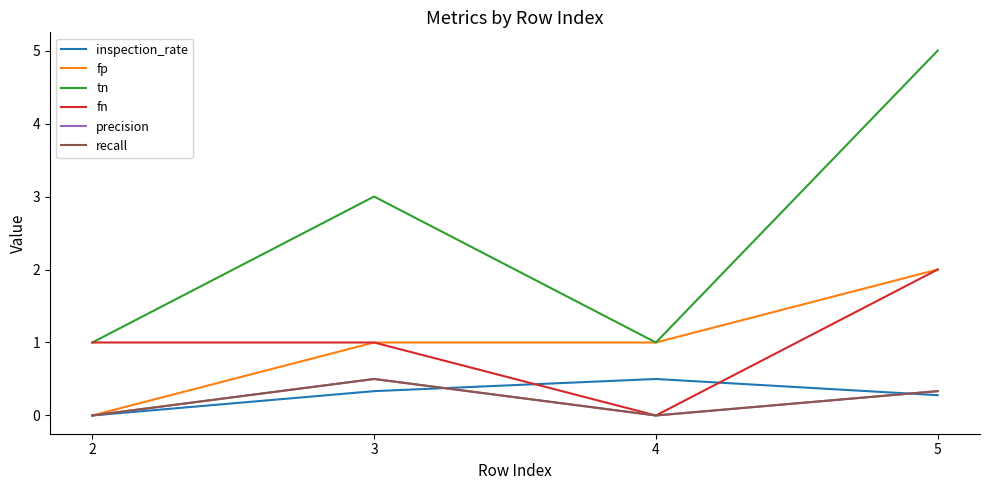

Read the tn value at 2.

1.0